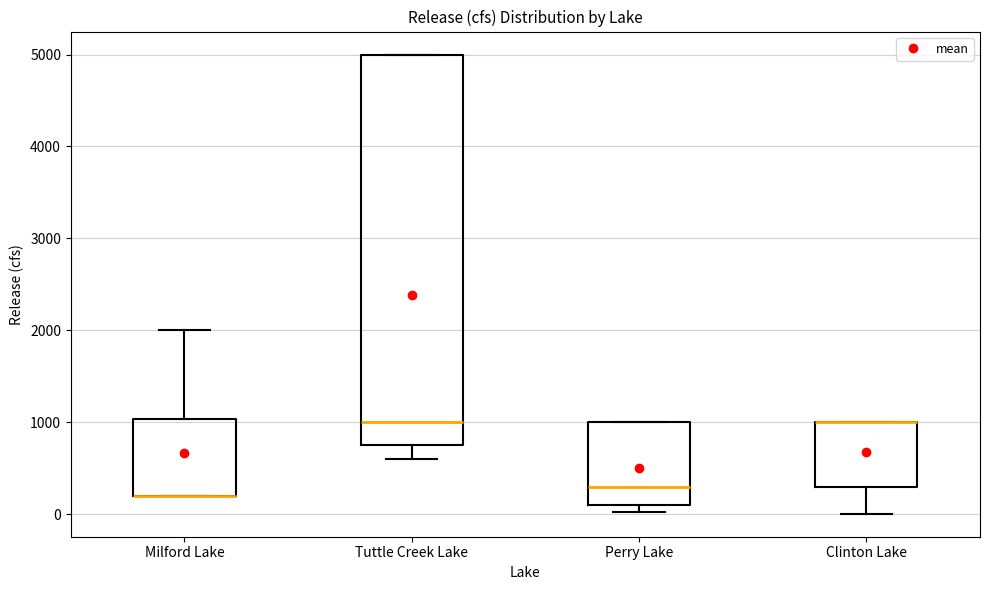

Reading left to right, read every box against the y-axis: the position of its median line, the range the box covers, and the ends of its whiskers. The values are not printed on the chart, so give them approximately, as read against the axis.

Milford Lake: median 200 (drawn on the box's lower edge), box 200 to 1000, whiskers 200 to 2000
Tuttle Creek Lake: median 1000, box 800 to 5000, whiskers 600 to 5000
Perry Lake: median 300, box 100 to 1000, whiskers 0 to 1000
Clinton Lake: median 1000 (drawn on the box's upper edge), box 300 to 1000, whiskers 0 to 1000